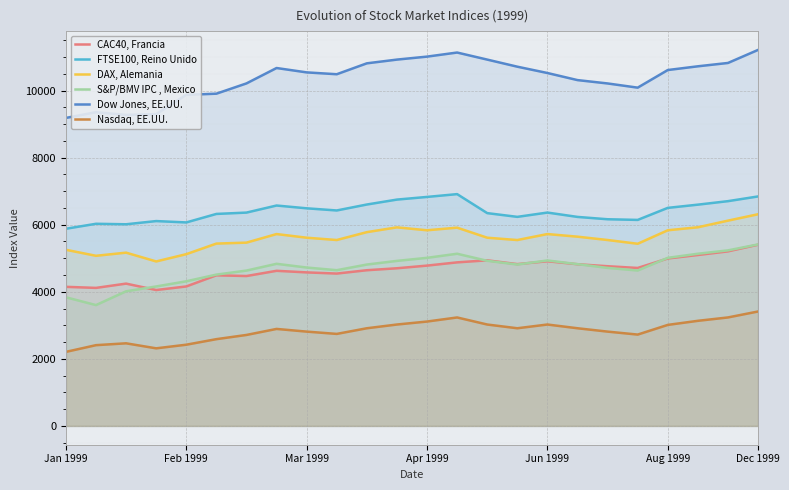

Where is CAC40, Francia nearest to the value 4727?

19